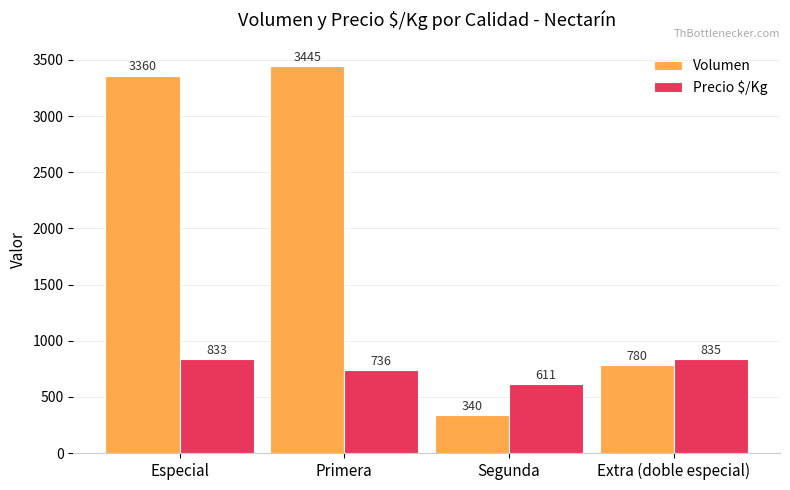

What is the maximum value for Volumen?

3445